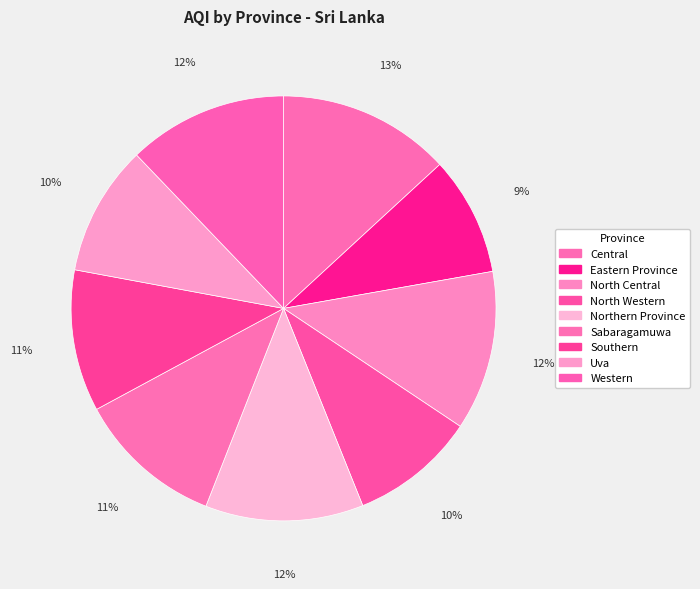

Is the sum of North Central and Central greater than half?

No